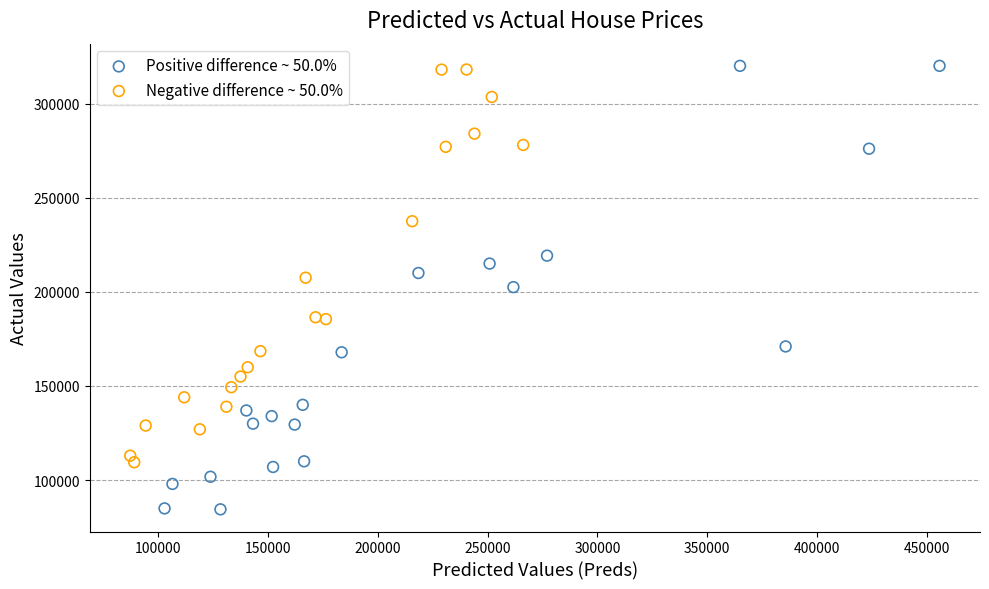

Which series has the largest Y range (max minus min)?

Positive difference ~ 50.0%